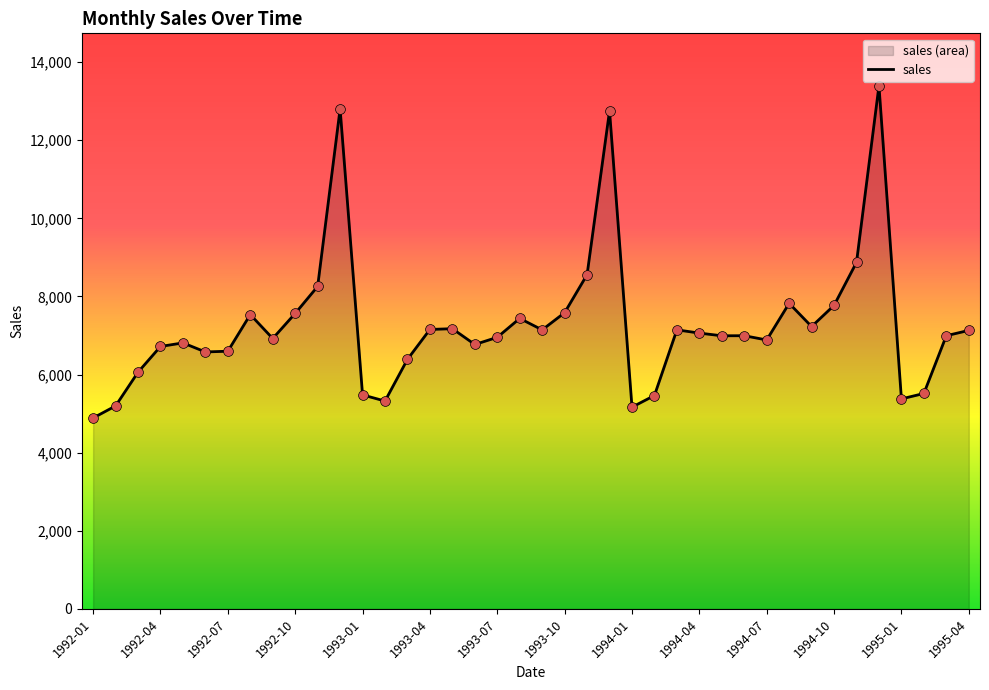

Between 1992-11 and 1993-11, which is larger?

1993-11